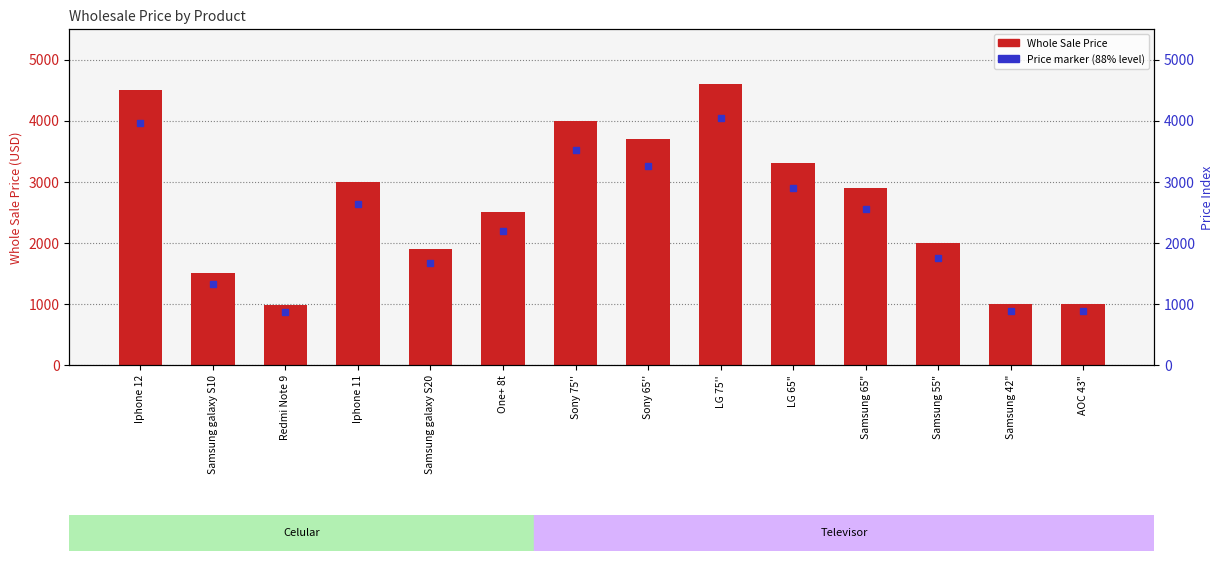

What is the change in value from Iphone 12 to Samsung 42"?

-3500